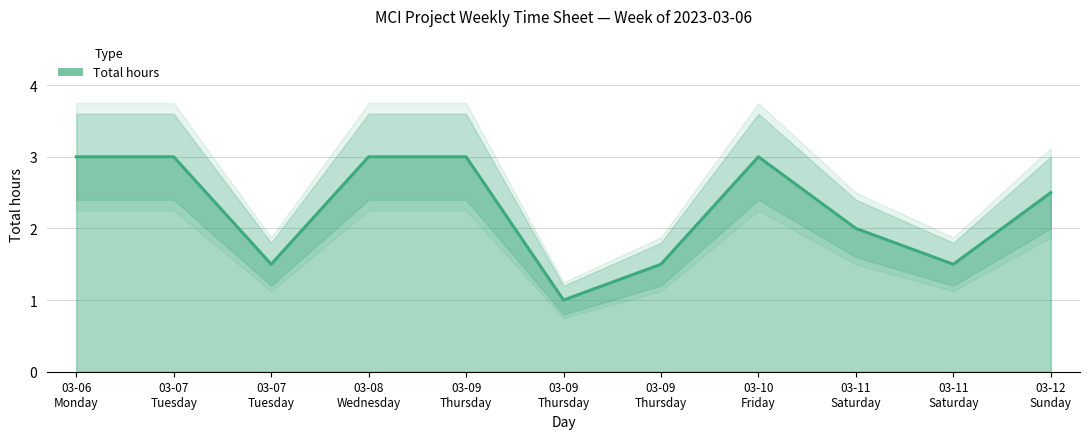

What is the sum of the values at 03-10
Friday and 03-12
Sunday?

5.5